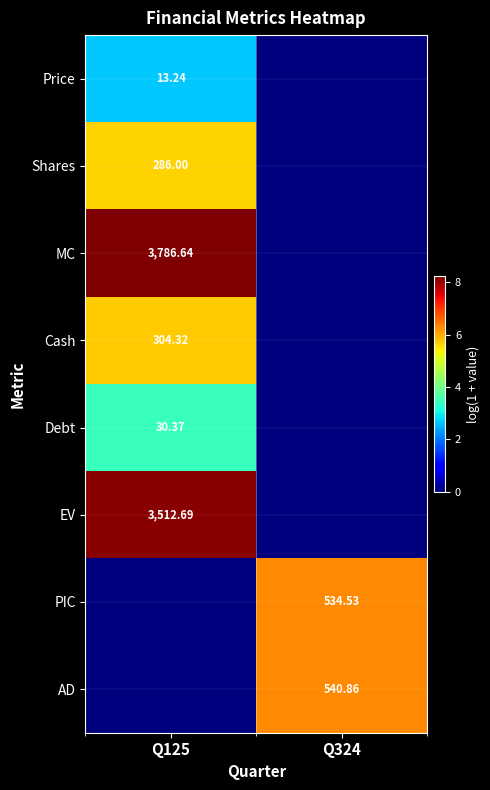

Rank the series at Q125 from lowest to highest value.

PIC, AD, Price, Debt, Shares, Cash, EV, MC